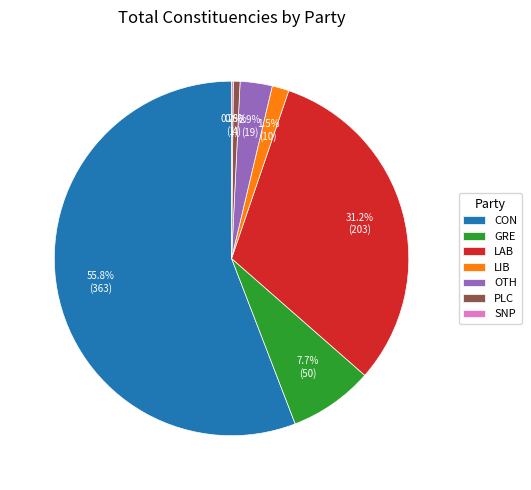

What is the ratio of the value at CON to the value at LAB?

1.8